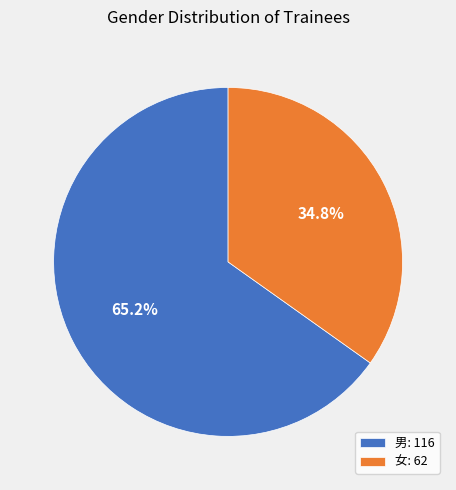

To the nearest percent, what portion does 男 represent?

65%